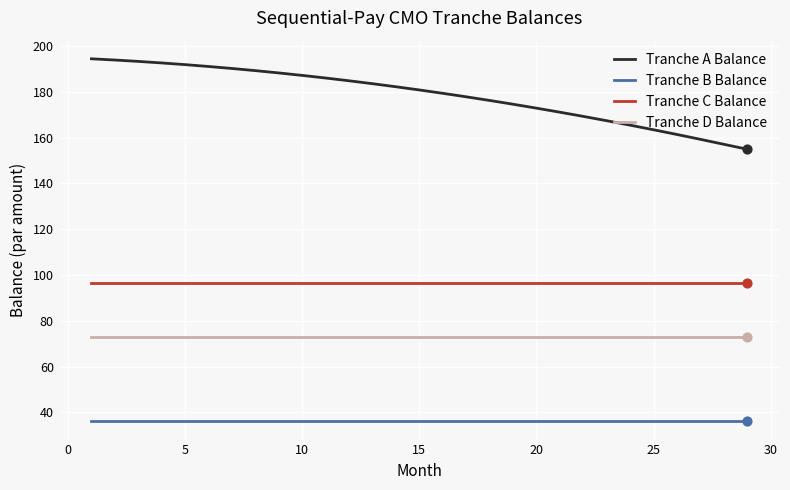

Which series has the largest range (max minus min)?

Tranche A Balance